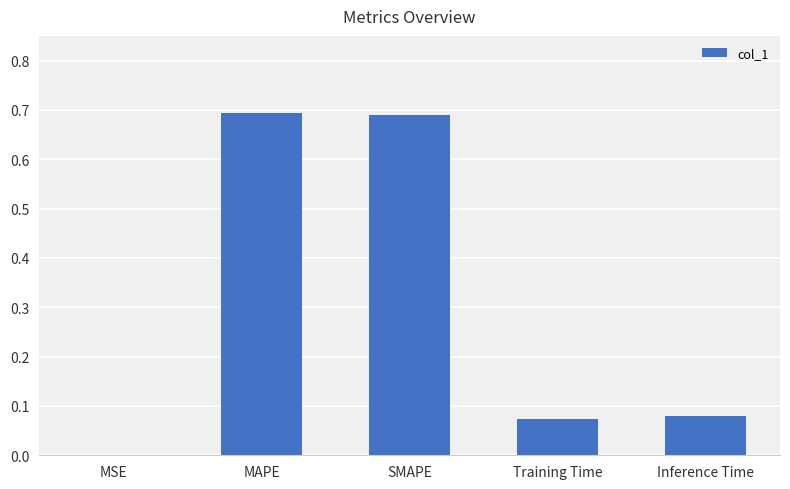

Between Training Time and SMAPE, which is larger?

SMAPE